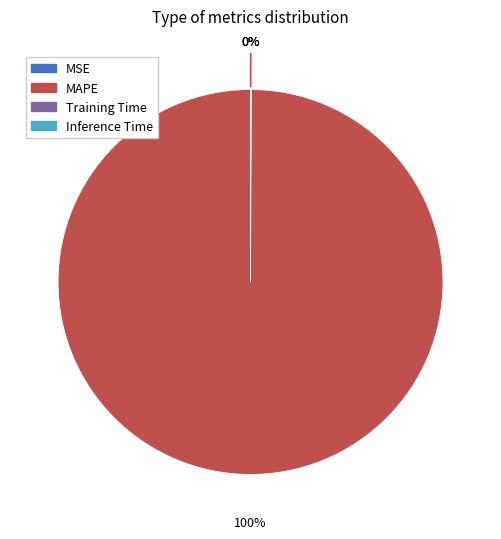

To the nearest percent, what is the difference between the largest and smallest slice percentages?

100%